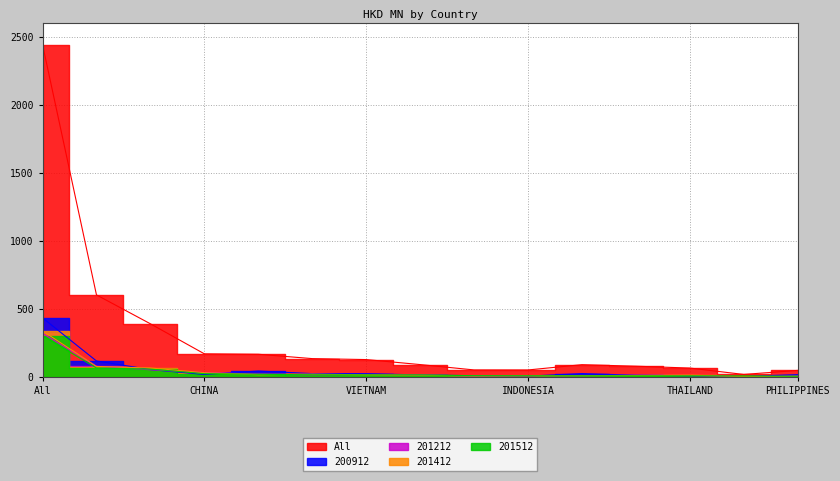

What is the difference between the second highest and minimum values in the All series?

584.9